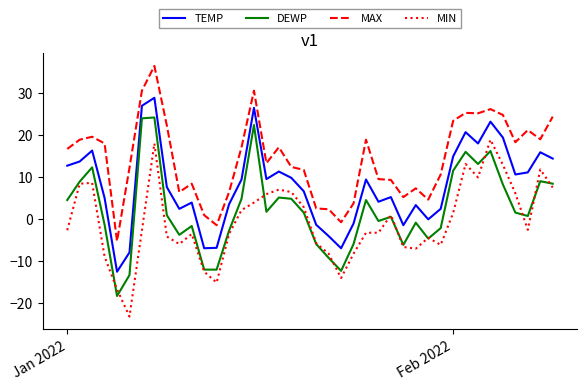

What is the greatest value displayed?

36.5